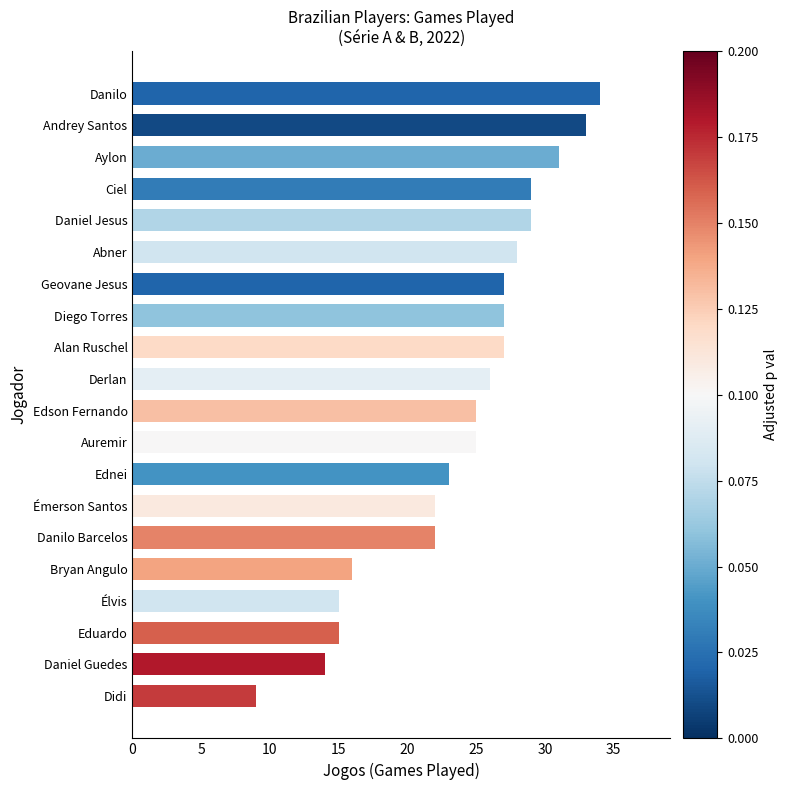

The value at Danilo is 56. True or false?

False